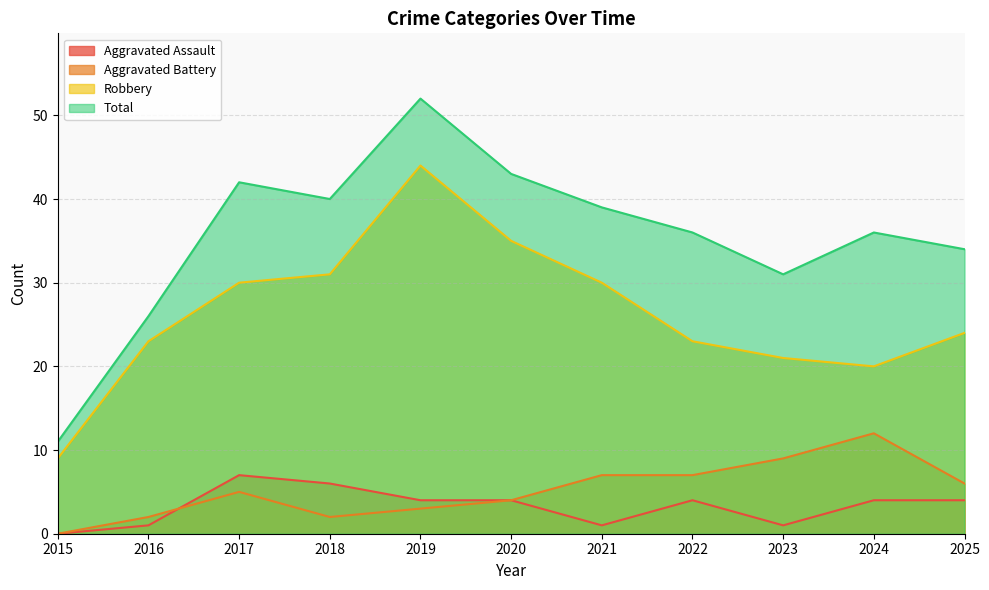

How many interior local valleys does the Total series have?

2